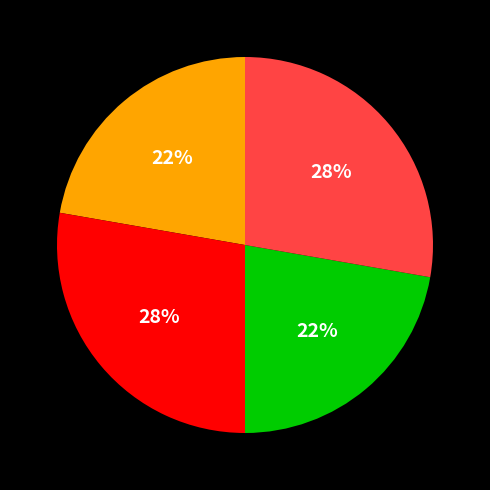

Is there any slice that represents more than half of the pie?

No